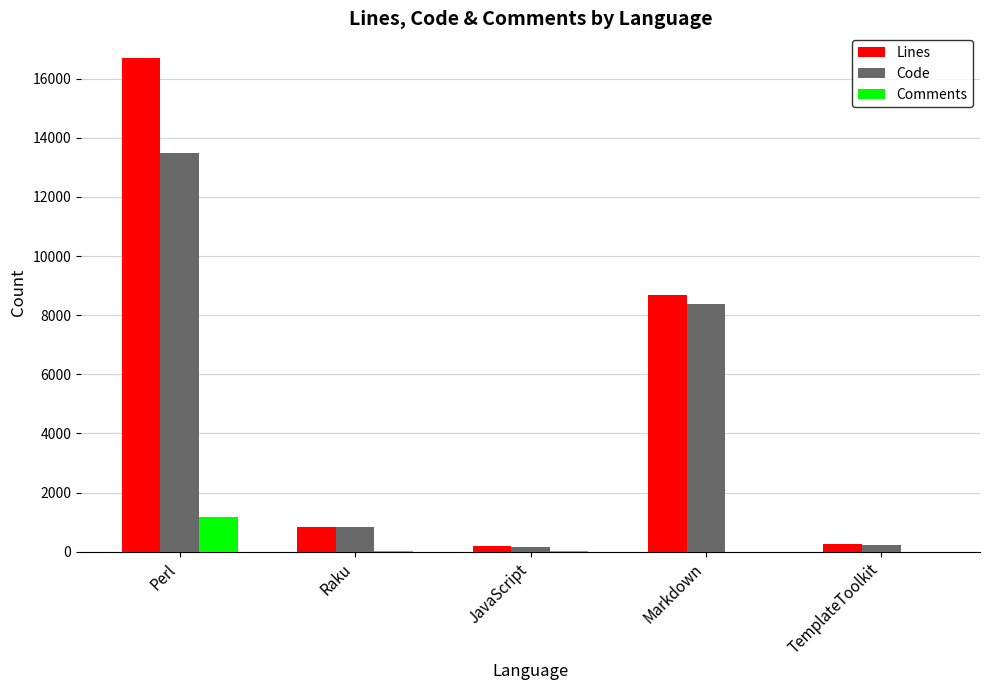

What is the highest value of the Code series?

13482